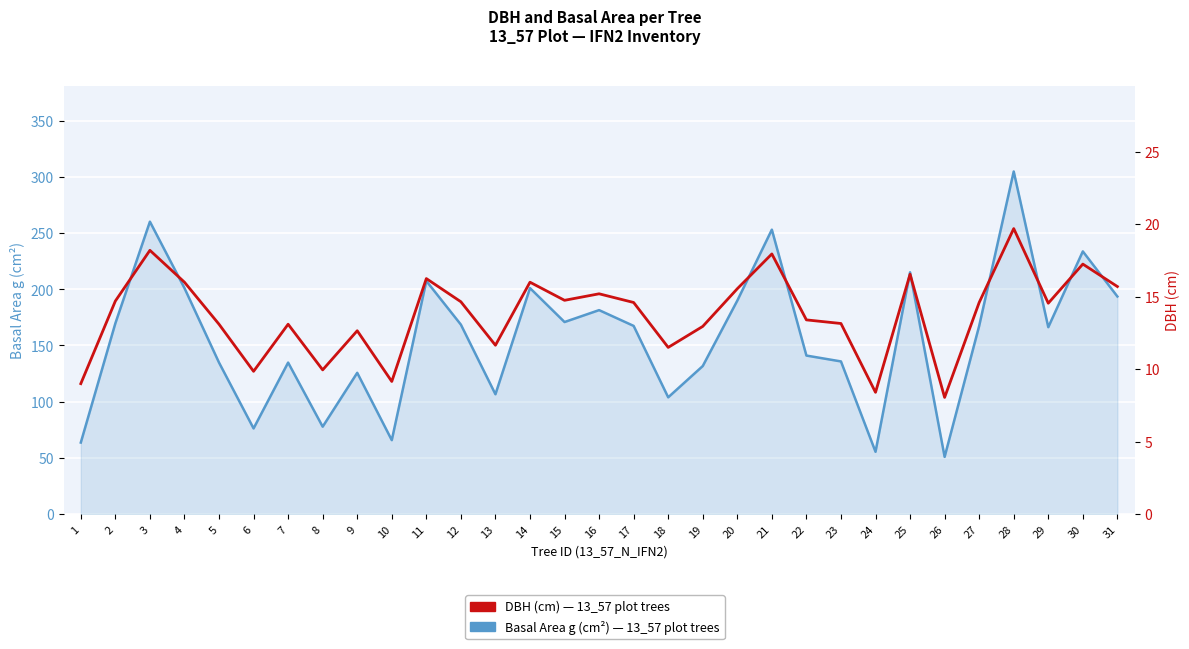

Reading left to right, extract all data points from this chart.

Basal Area g (cm²): 1=63.6	2=169.7	3=260.2	4=201.1	5=134.8	6=76.2	7=134.8	8=77.8	9=125.7	10=65.8	11=207.4	12=168.6	13=106.6	14=201.1	15=170.9	16=181.5	17=167.4	18=103.9	19=131.7	20=189.9	21=253.1	22=141.0	23=135.8	24=55.4	25=215.1	26=50.9	27=167.4	28=304.8	29=166.3	30=233.7	31=193.6
DBH (cm): 1=9.0	2=14.7	3=18.2	4=16.0	5=13.1	6=9.8	7=13.1	8=9.9	9=12.7	10=9.2	11=16.2	12=14.7	13=11.7	14=16.0	15=14.8	16=15.2	17=14.6	18=11.5	19=12.9	20=15.6	21=17.9	22=13.4	23=13.2	24=8.4	25=16.6	26=8.1	27=14.6	28=19.7	29=14.6	30=17.2	31=15.7